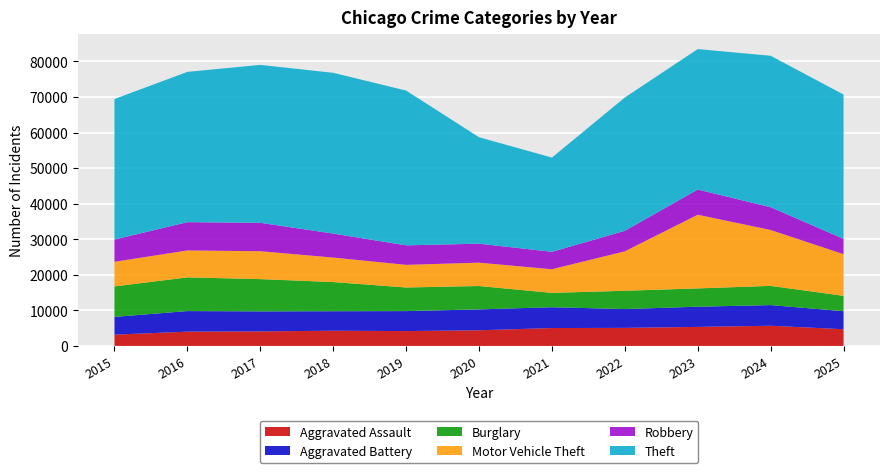

Reading right to left, extract all data points from this chart.

Aggravated Assault: 4701	5676	5351	5078	5030	4398	4178	4277	4089	4018	3175
Aggravated Battery: 5064	5807	5675	5290	5855	5877	5614	5479	5624	5781	4988
Burglary: 4320	5401	5150	5148	4031	6574	6642	8204	9077	9476	8573
Motor Vehicle Theft: 11711	15708	20713	11089	6643	6567	6363	6888	7841	7573	6923
Robbery: 4304	6410	7091	5762	4911	5337	5489	6745	7990	7954	6253
Theft: 40586	42588	39490	37486	26491	29927	43518	45205	44403	42261	39518